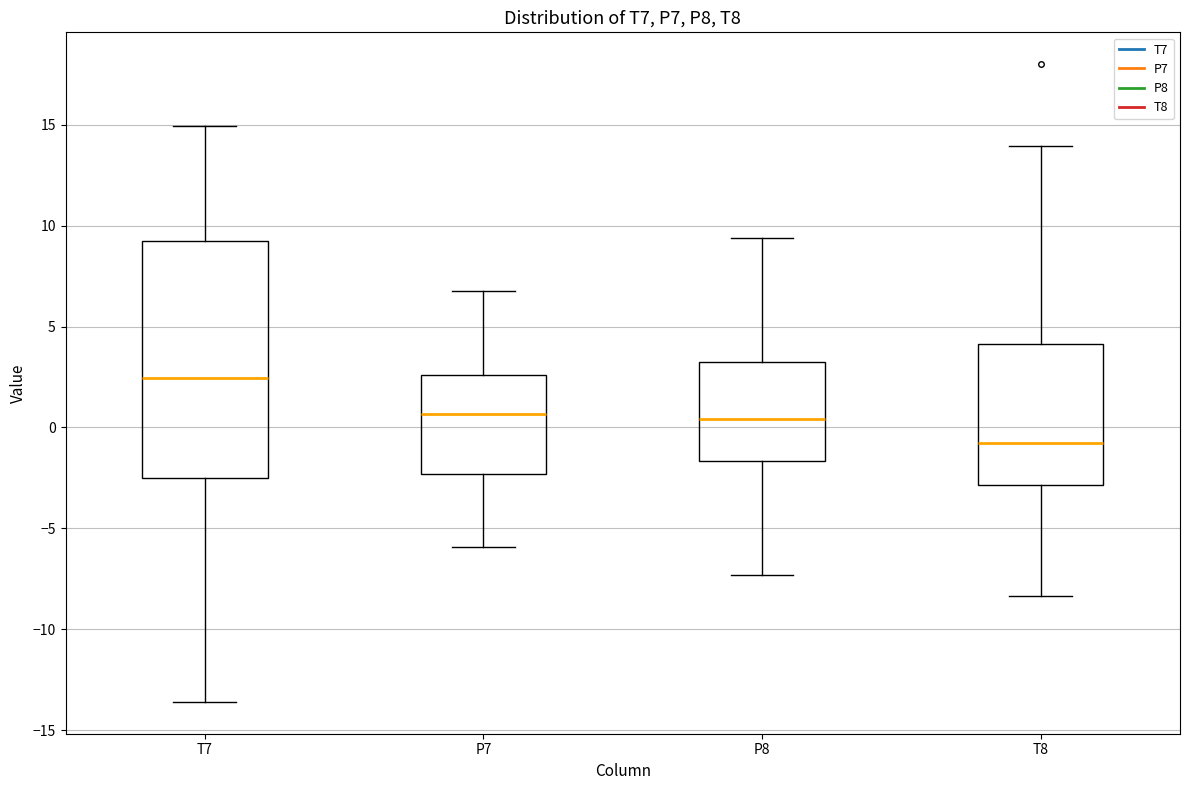

Which box has the highest median line?

T7